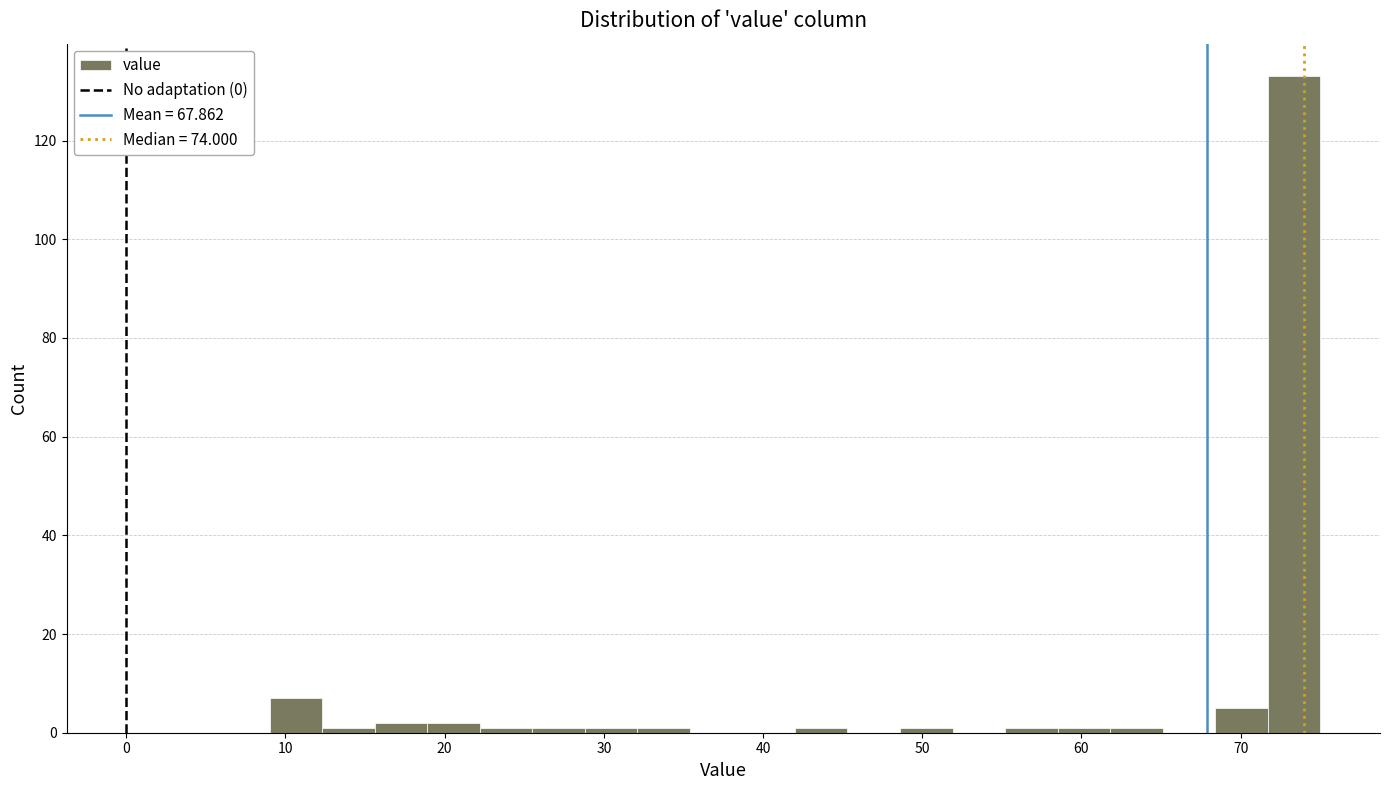

Read against the x-axis, roughly where is the centre of the tallest bar?

73